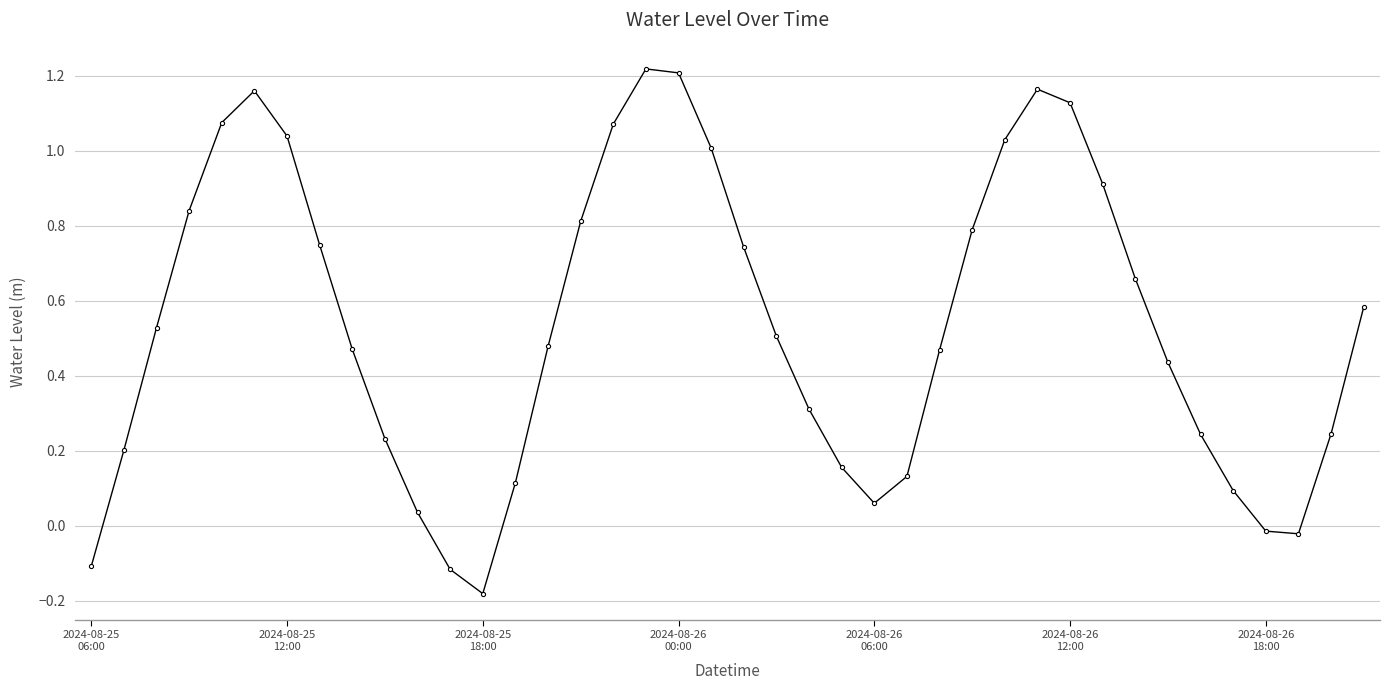

What is the sum of all values?

21.5